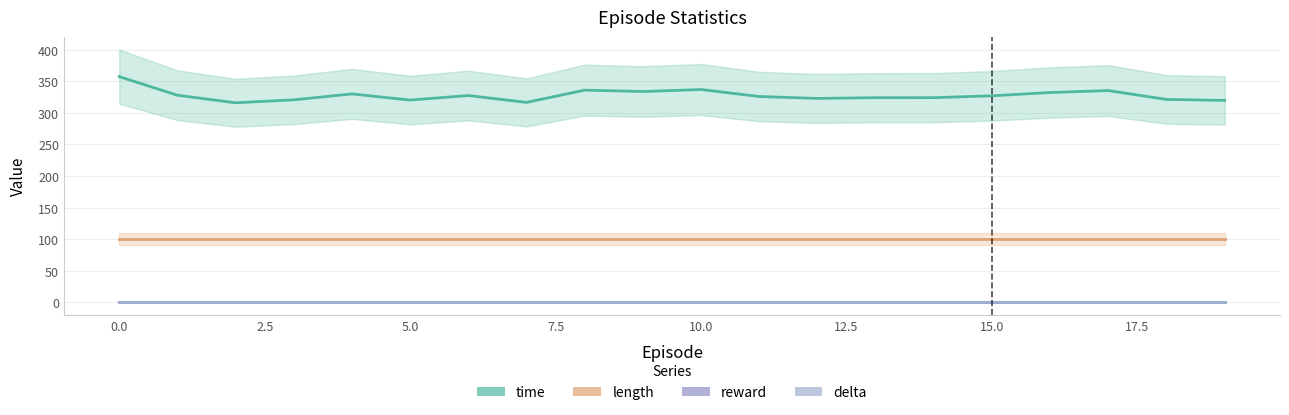

What is the maximum value shown in the chart?

357.2